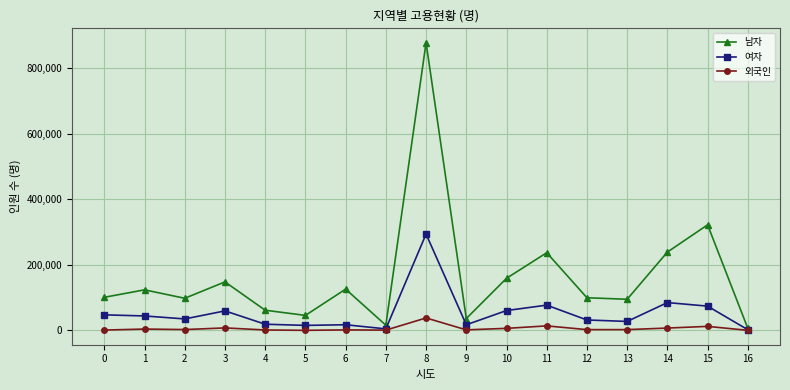

At which category is the sum across all series the highest?

8